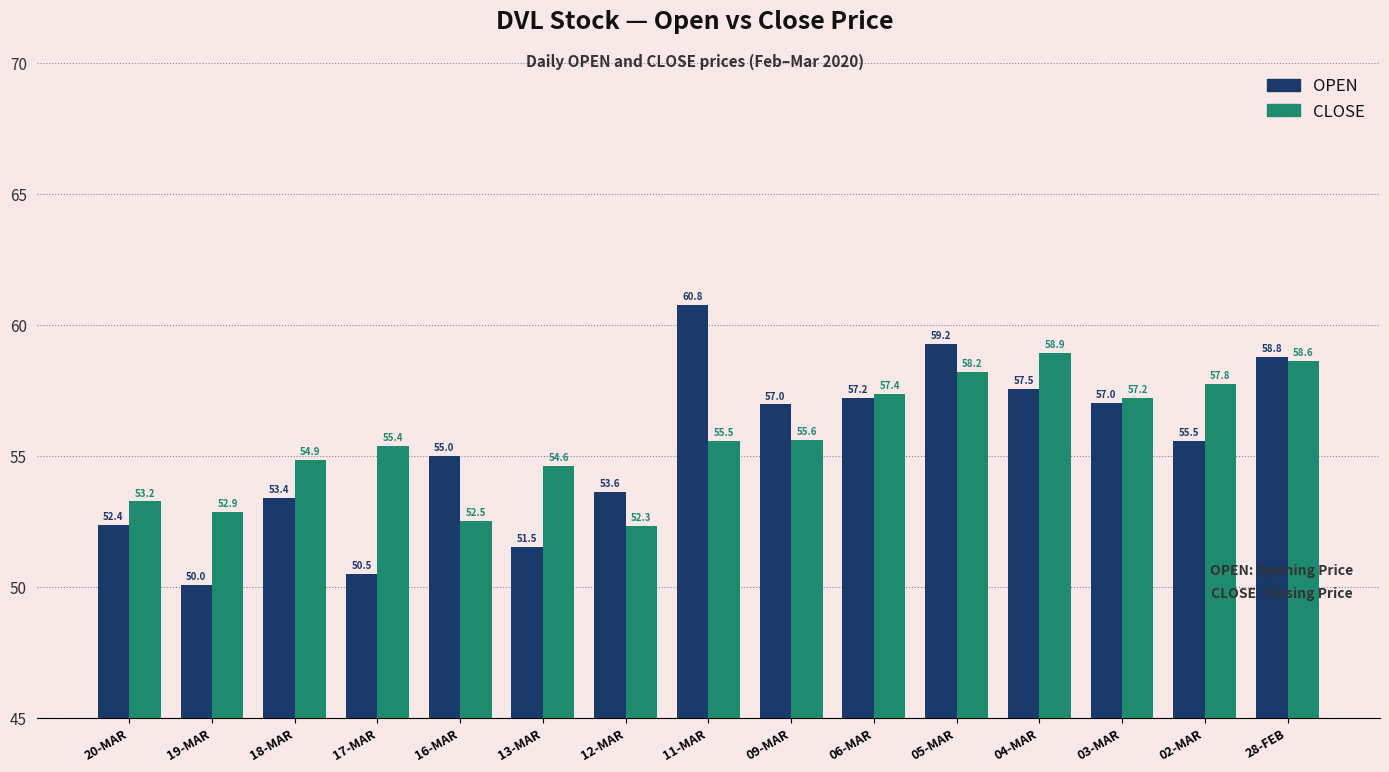

What is the lowest value of the CLOSE series?

52.3